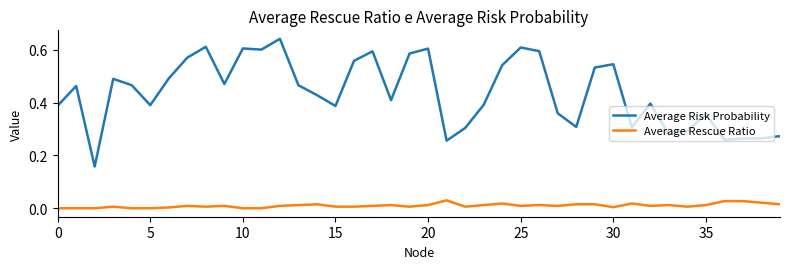

Which series has the largest total across all categories?

Average Risk Probability